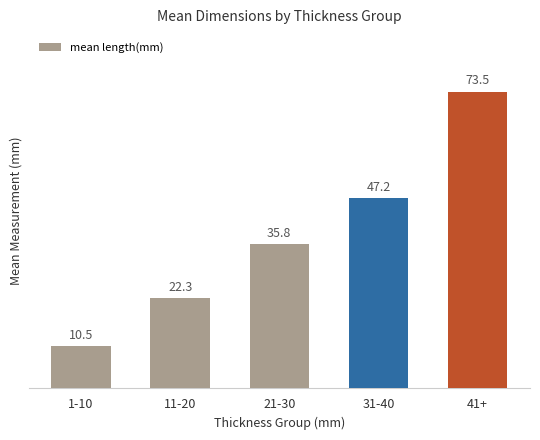

What is the difference between the second highest and minimum values?

36.7